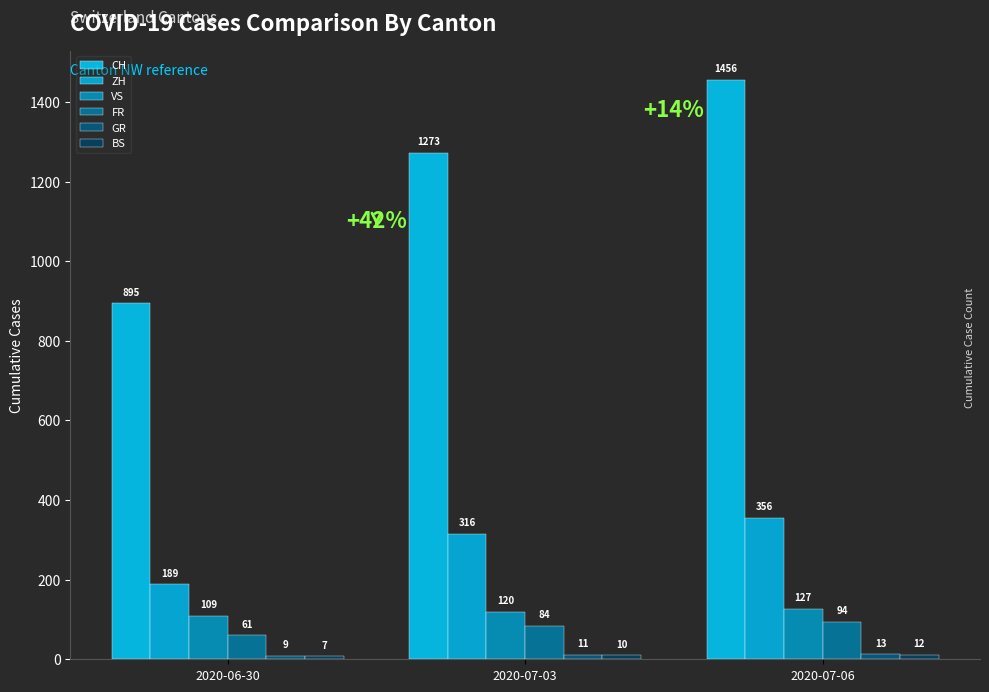

At which category does the chart reach its peak across all series?

2020-07-06